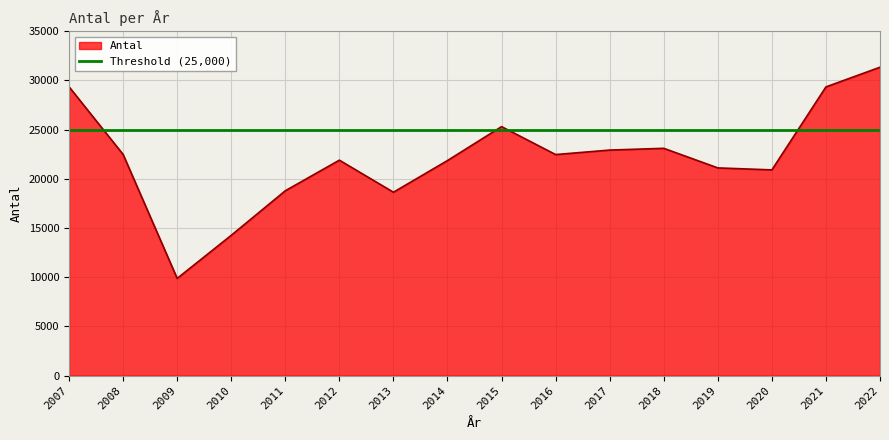

How many lines are shown in the chart?

1